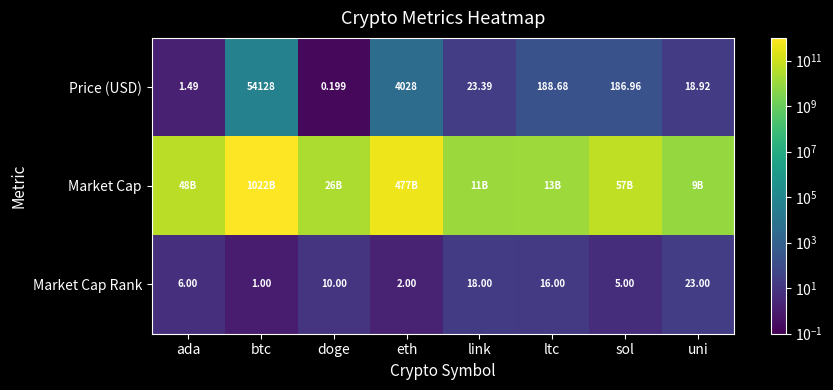

At which category is the sum across all series the highest?

btc